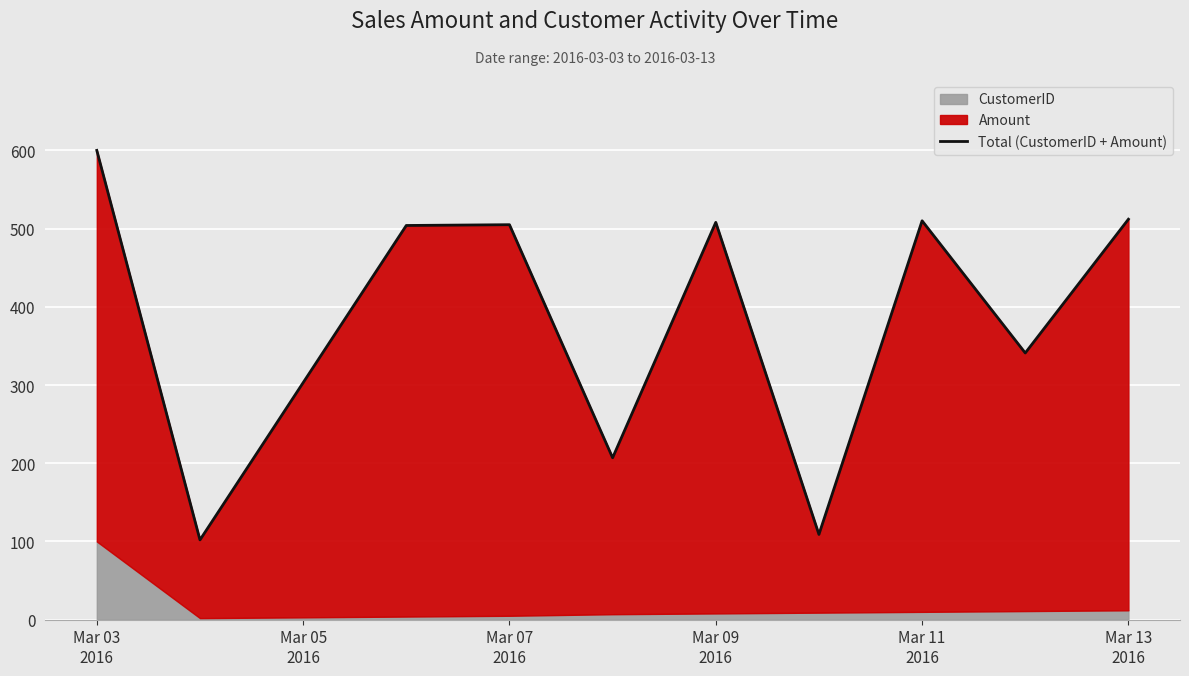

What is the difference between the second highest and minimum values?

410